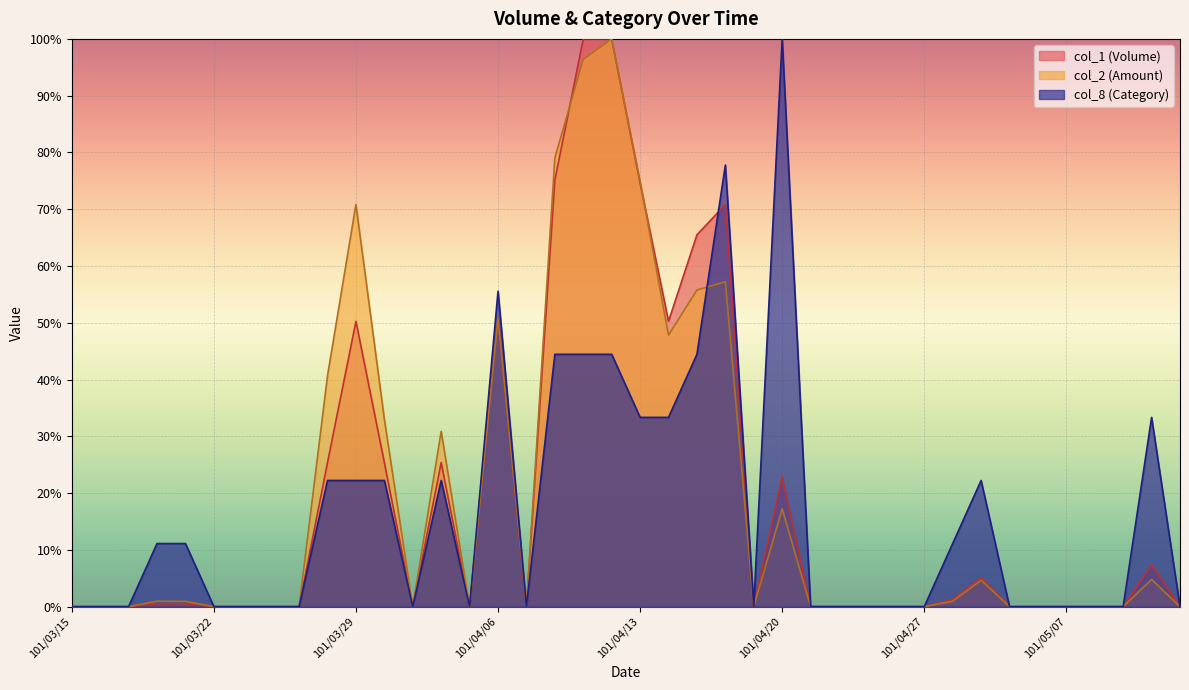

Is it true that col_2 equals 0.0 at 101/04/27?

True